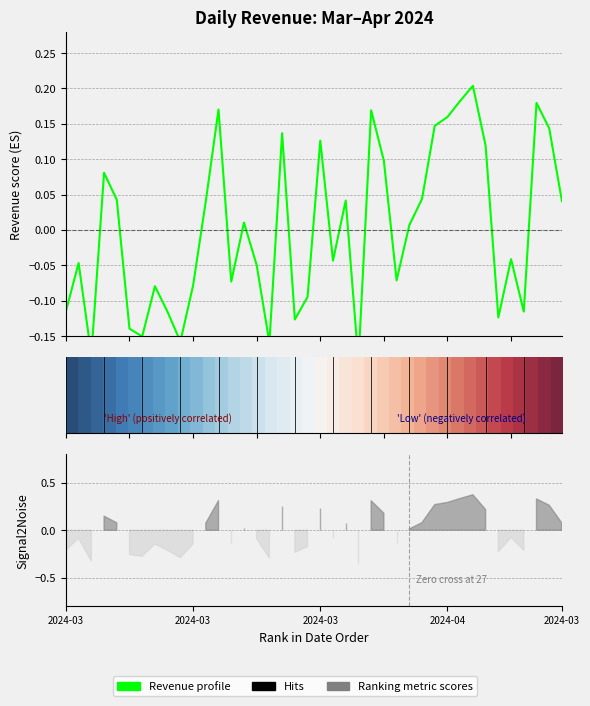

Between 15 and 24, which is larger?

24